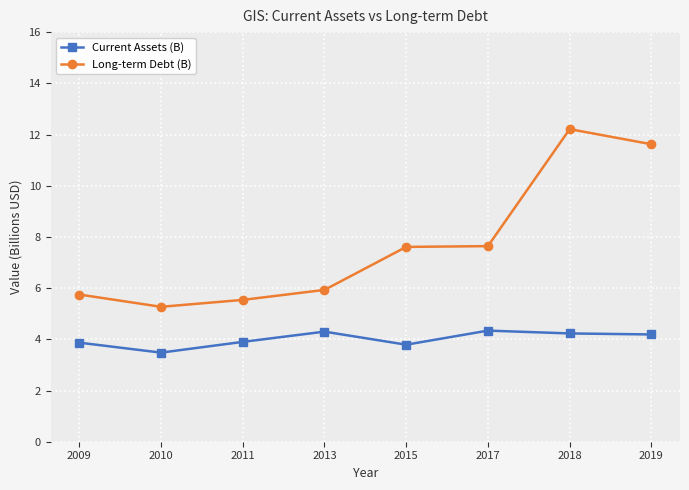

How many interior local peaks does the Current Assets (B) series have?

2